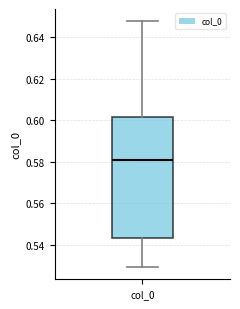

Read this box plot against the y-axis: the position of the median line, the range covered by the box, and the ends of both whiskers. The values are not printed on the chart, so give them approximately, as read against the axis.

median 0.580, box 0.544 to 0.602, whiskers 0.530 to 0.648